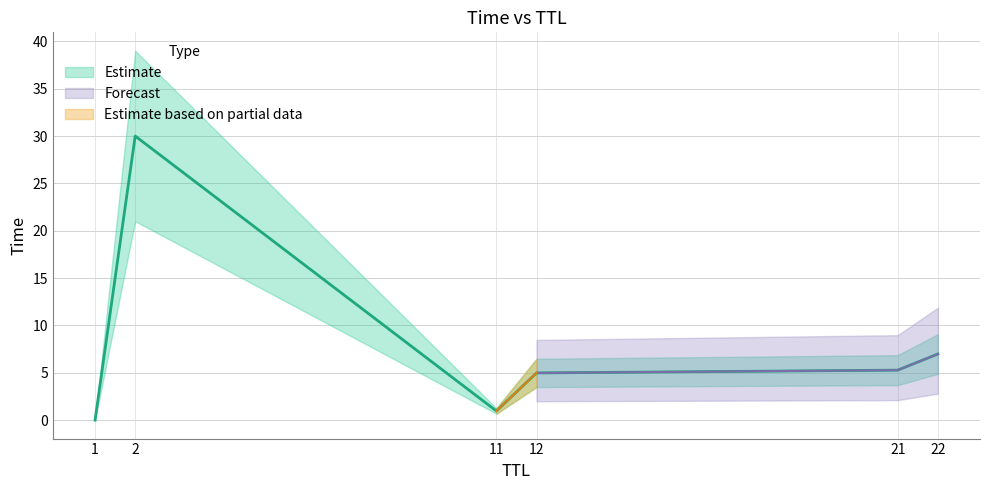

Read the value at 22.

7.0